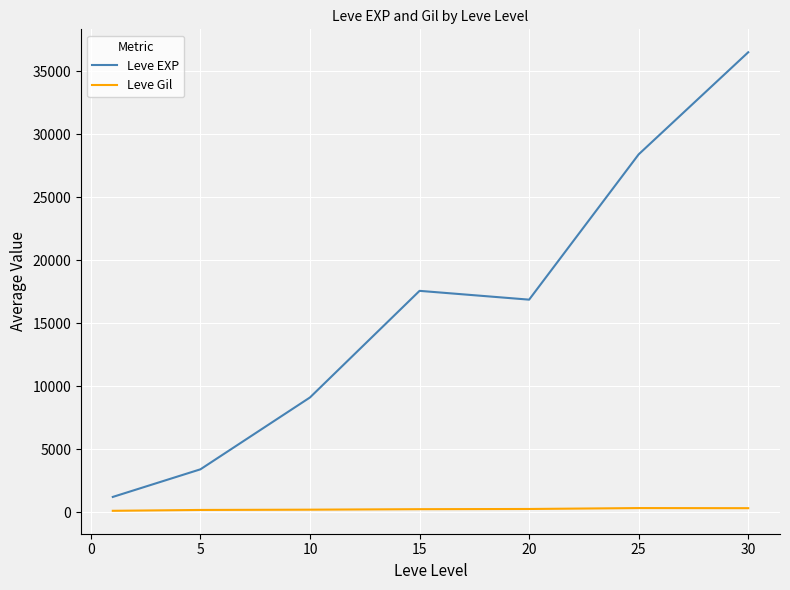

True or false: Leve EXP has more than 1 points higher than both neighbors.

False